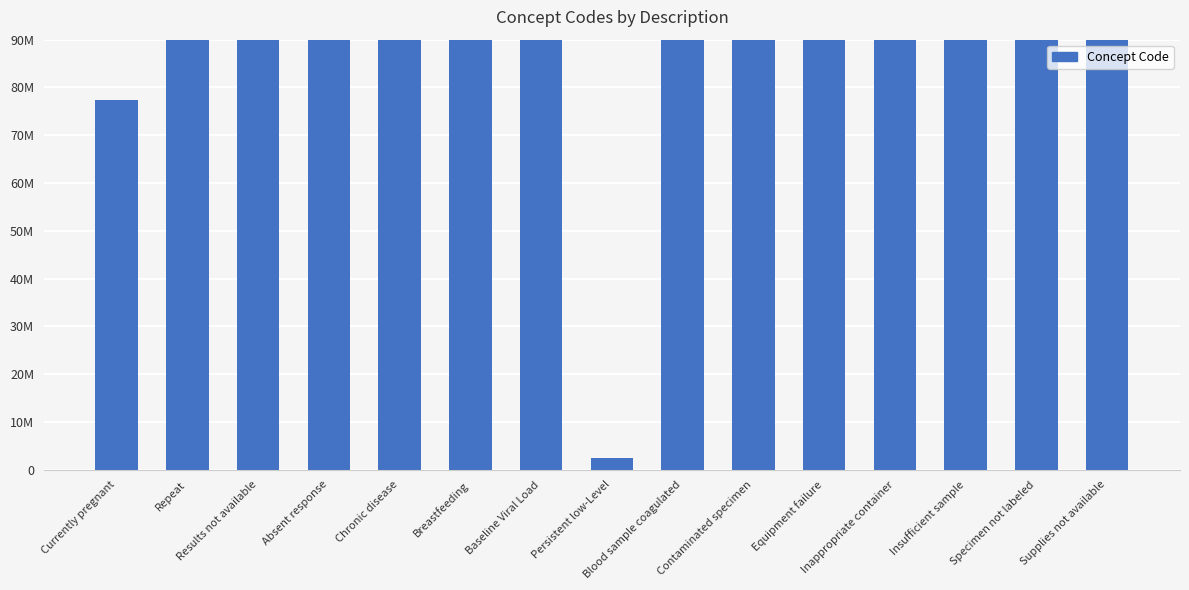

What is the label of the 11th bar from the left?

Equipment failure